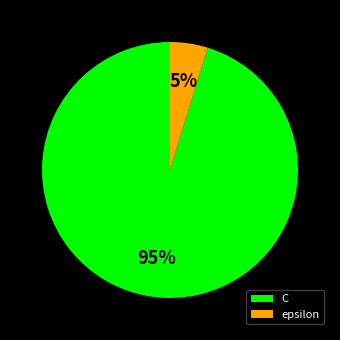

Does any single category account for the majority?

Yes